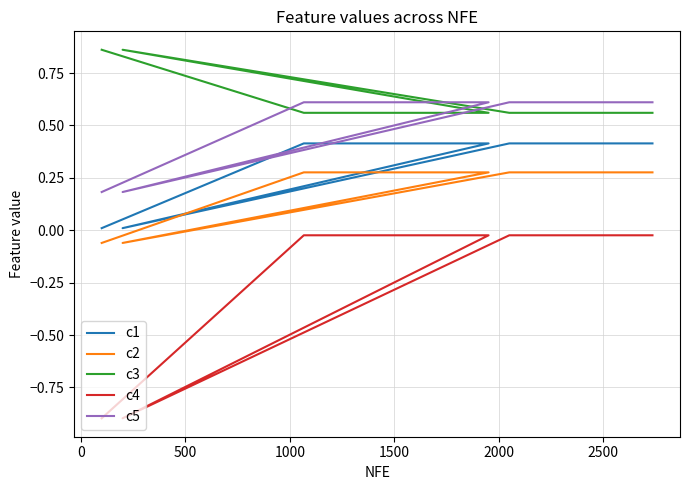

What are all the series names shown in the legend?

c1, c2, c3, c4, c5